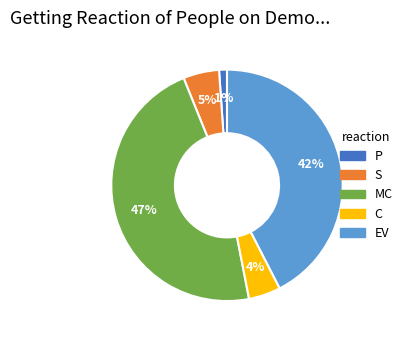

To the nearest percent, what portion does P represent?

1%